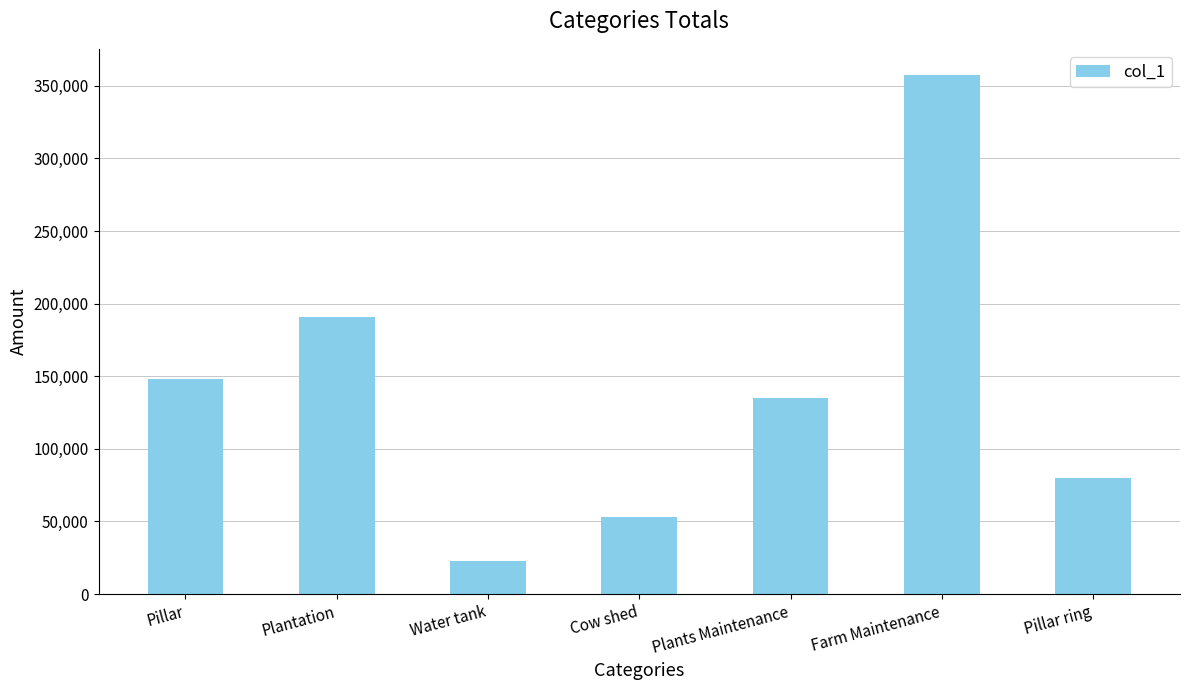

What is the value of the 1st bar from the left?

147940